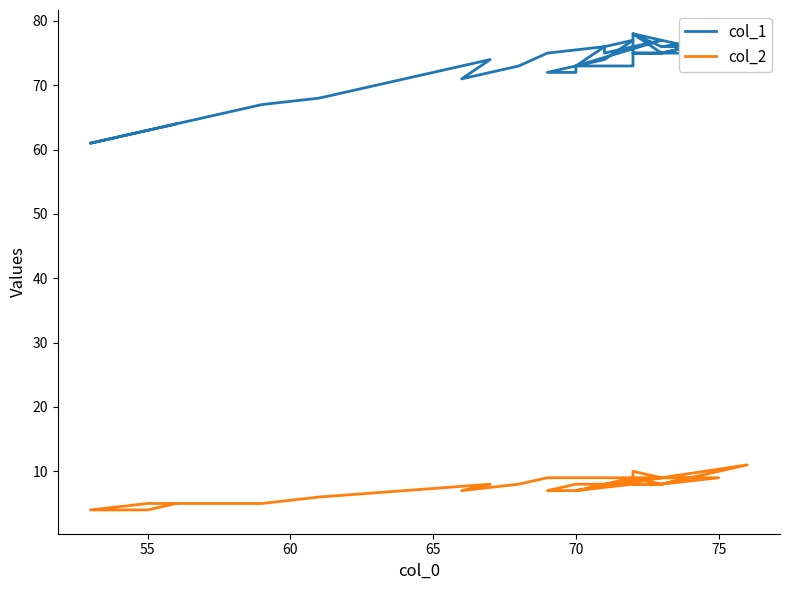

Is the value of col_1 at 17 greater than the value of col_2 at 75?

Yes